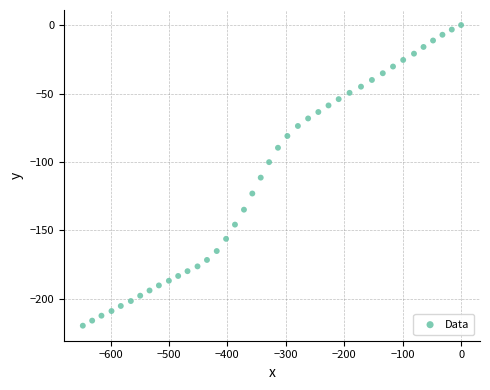

What is the range of X values (max minus min)?

647.4